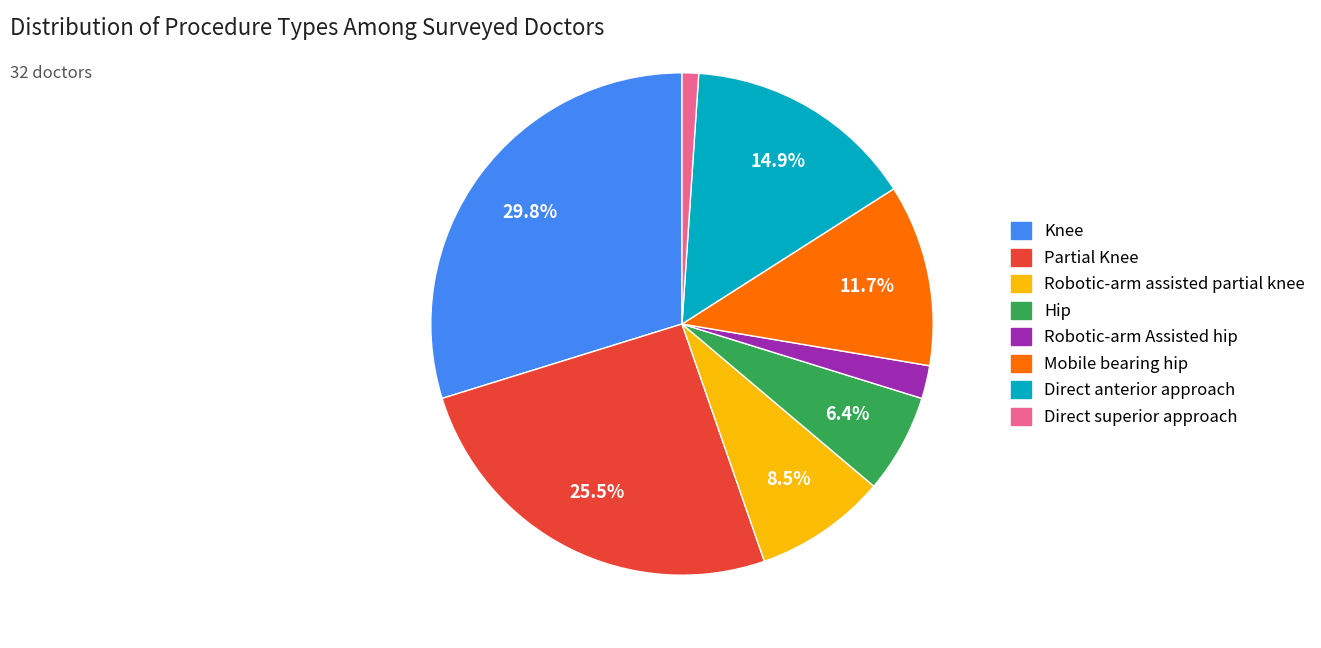

To the nearest percent, what is the combined percentage of Robotic-arm assisted partial knee and Direct anterior approach?

23%